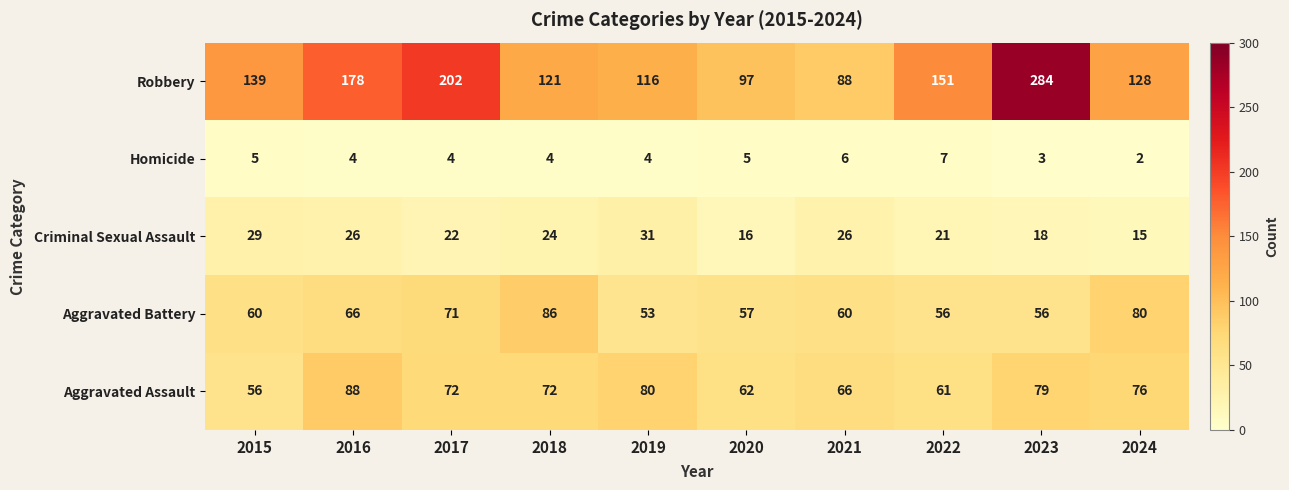

What is the difference between the maximum and minimum values in the Homicide series?

5